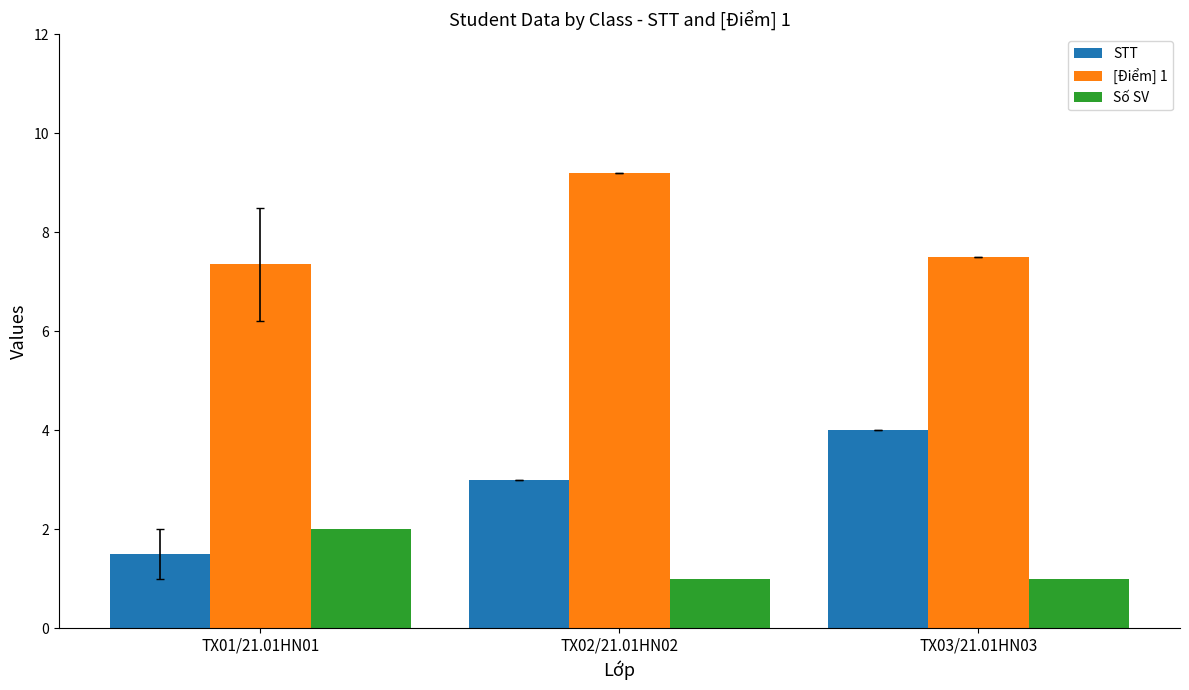

What is the value of the [Điểm] 1 bar at the 2nd from the left?

9.2